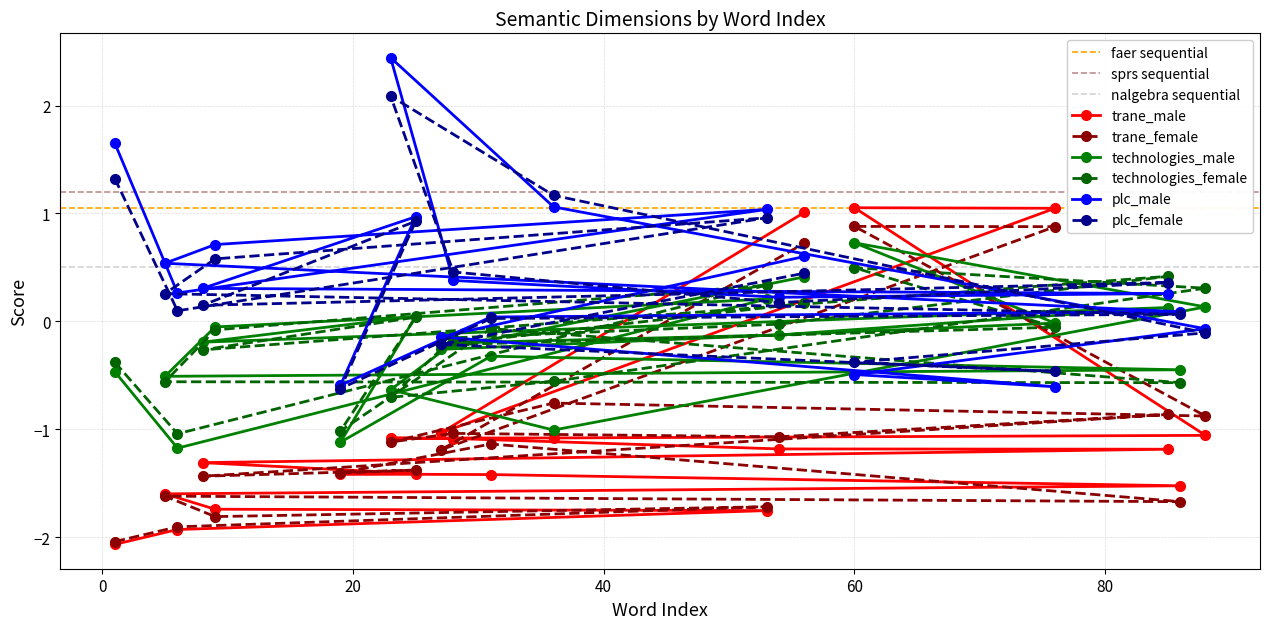

Where does the technologies_male series first go above 0?

53